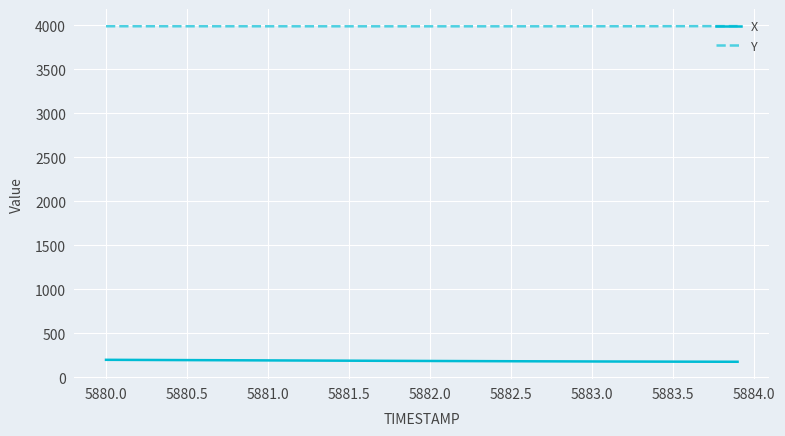

What is the maximum value for X?

199.4